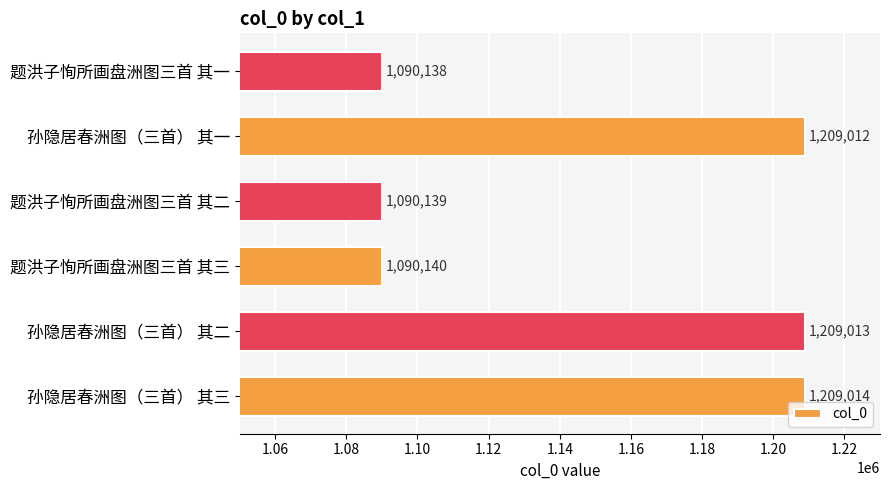

Which label corresponds to the smallest value in the chart?

题洪子恂所画盘洲图三首 其一